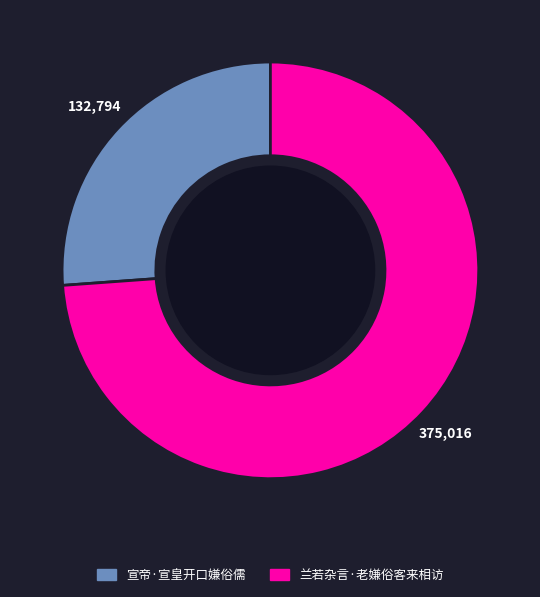

Is 宣帝·宣皇开口嫌俗儒 the majority of the pie?

No